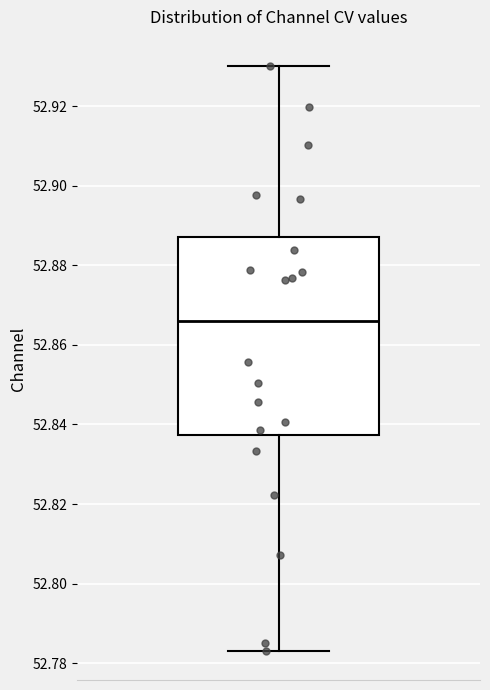

Read this box plot against the y-axis: the position of the median line, the range covered by the box, and the ends of both whiskers. The values are not printed on the chart, so give them approximately, as read against the axis.

median 52.866, box 52.838 to 52.888, whiskers 52.784 to 52.930